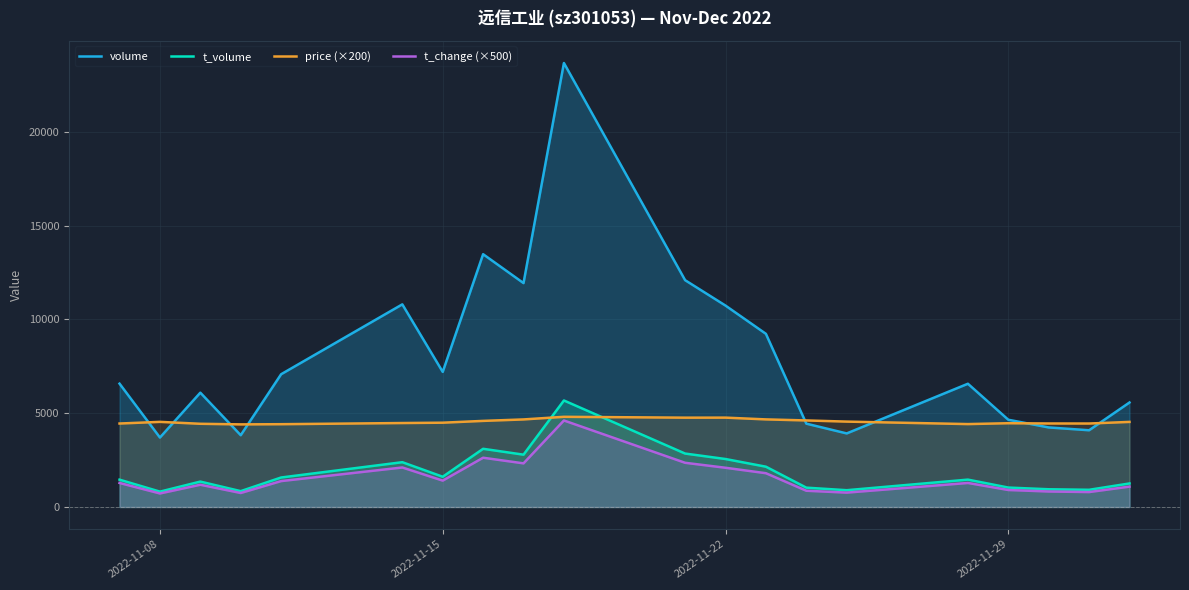

Which series has the widest spread of values?

volume